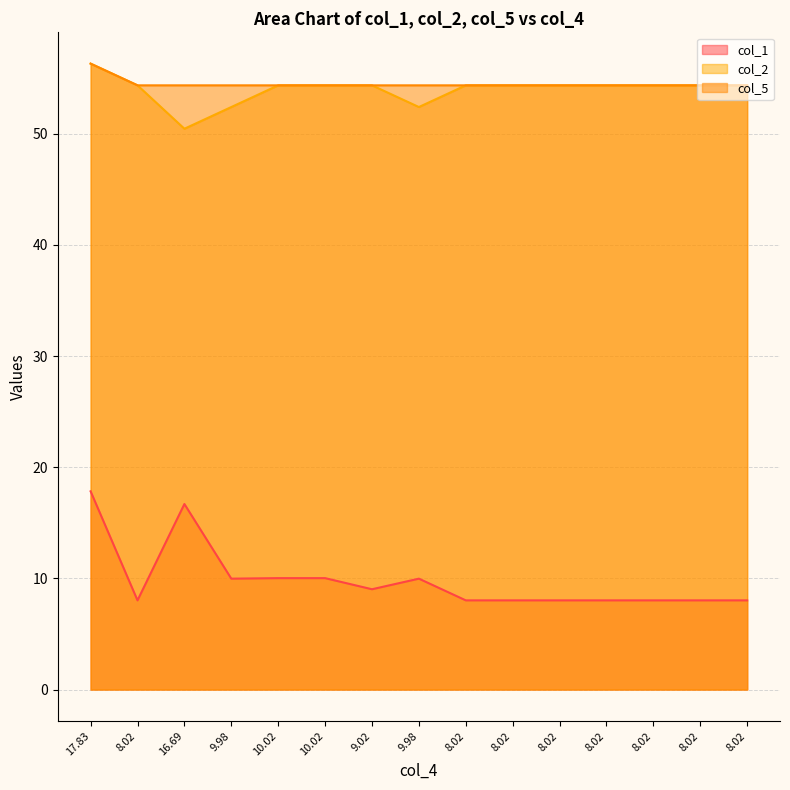

The col_1 series shows 16.7 at 16.69. True or false?

True